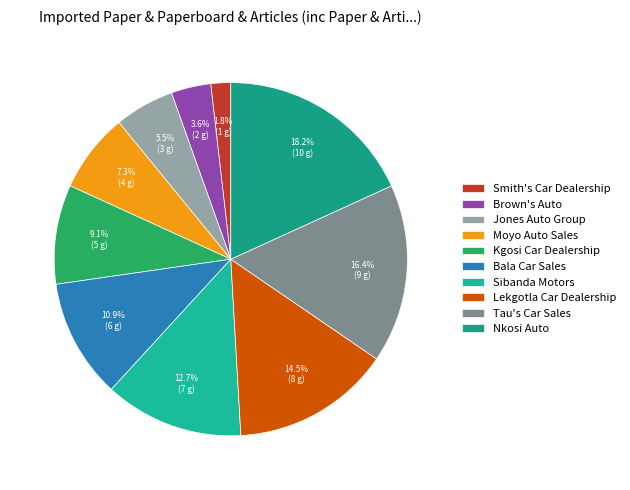

Combined, what portion of the pie is Nkosi Auto and Jones Auto Group?

23.6%